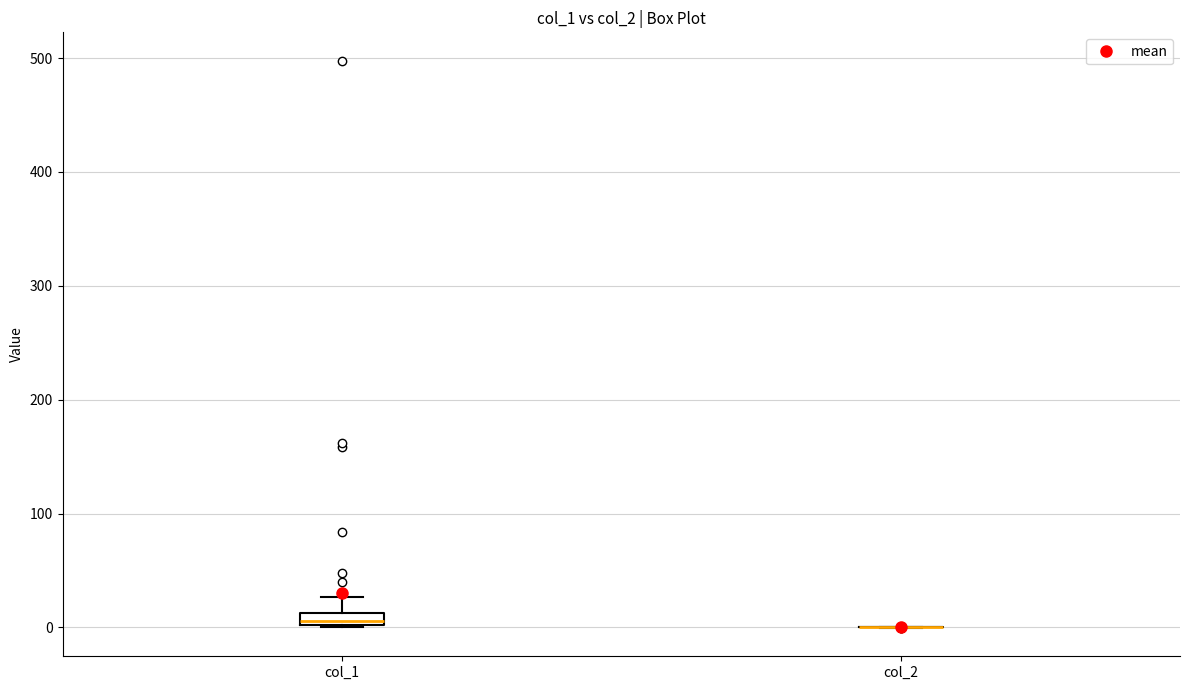

Where does the upper whisker of the box for col_1 end on the y-axis? The values are not printed on the chart, so give them approximately, as read against the axis.

30